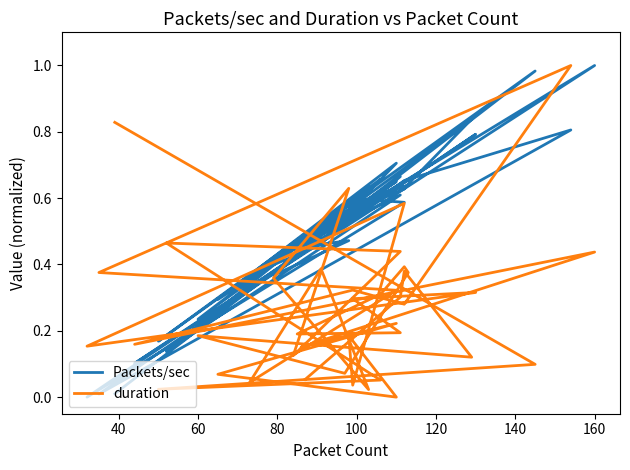

Where is the first local minimum for Packets/sec?

60